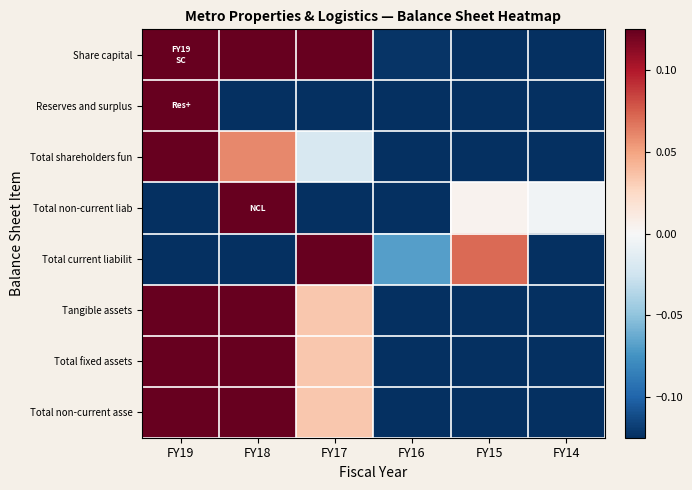

Reading left to right, extract all data points from this chart.

Share capital: FY19=0.5	FY18=0.5	FY17=0.2	FY16=-0.1	FY15=-0.5	FY14=-0.5
Reserves and surplus: FY19=0.8	FY18=-0.2	FY17=-0.2	FY16=-0.1	FY15=-0.1	FY14=-0.1
Total shareholders fun: FY19=0.7	FY18=0.1	FY17=-0.0	FY16=-0.1	FY15=-0.3	FY14=-0.3
Total non-current liab: FY19=-0.2	FY18=0.7	FY17=-0.3	FY16=-0.3	FY15=0.0	FY14=-0.0
Total current liabilit: FY19=-0.3	FY18=-0.3	FY17=0.7	FY16=-0.1	FY15=0.1	FY14=-0.2
Tangible assets: FY19=0.5	FY18=0.6	FY17=0.0	FY16=-0.2	FY15=-0.4	FY14=-0.4
Total fixed assets: FY19=0.5	FY18=0.6	FY17=0.0	FY16=-0.2	FY15=-0.4	FY14=-0.4
Total non-current asse: FY19=0.5	FY18=0.6	FY17=0.0	FY16=-0.2	FY15=-0.4	FY14=-0.4